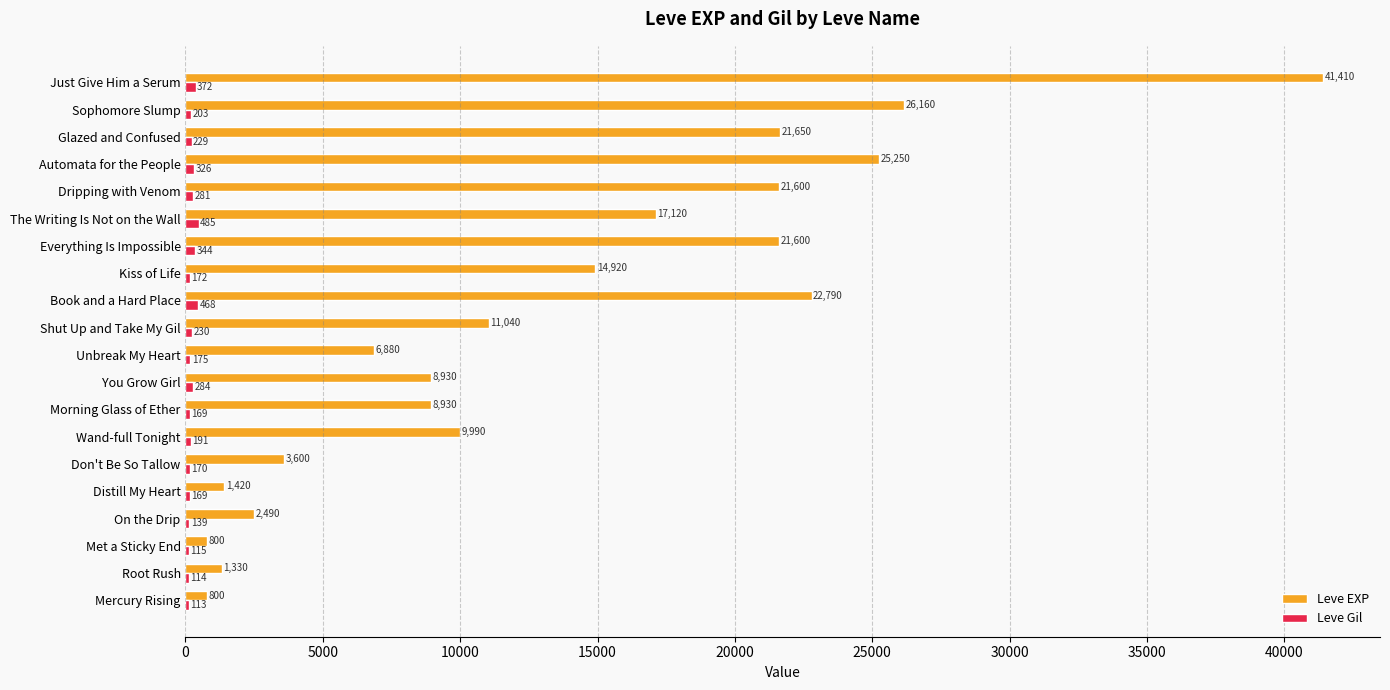

What value does the Leve Gil series have at Distill My Heart, to the nearest 50?

150